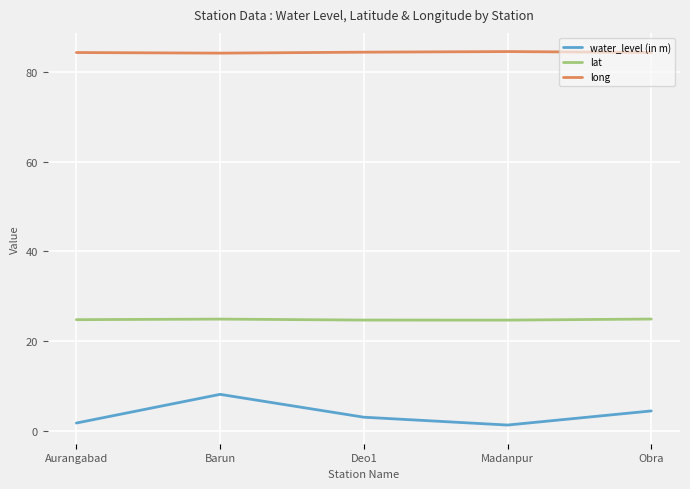

What is the total value across all series at Obra?

113.7